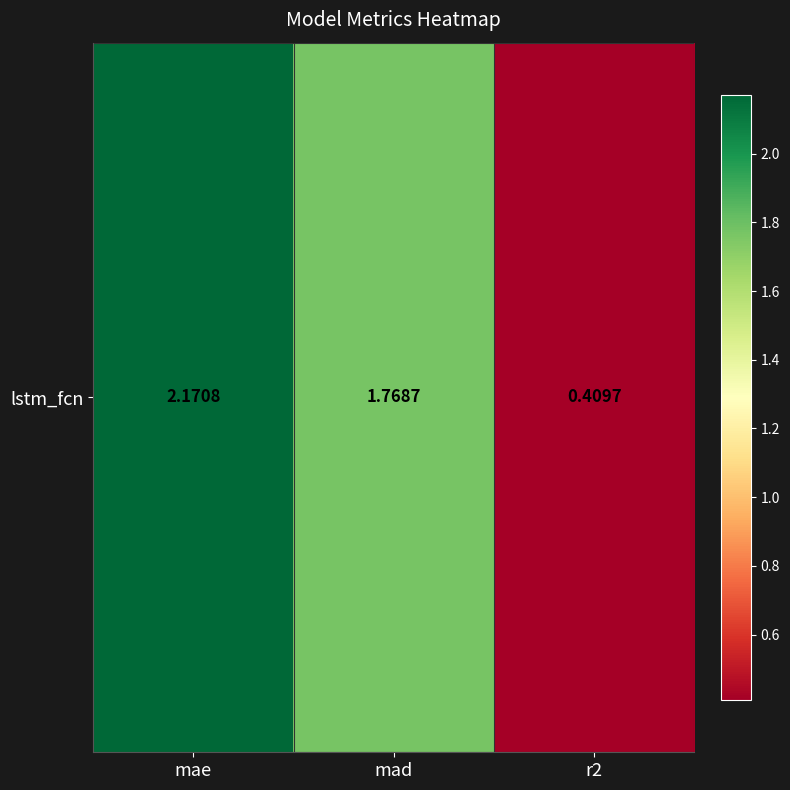

What is the smallest value displayed?

0.4